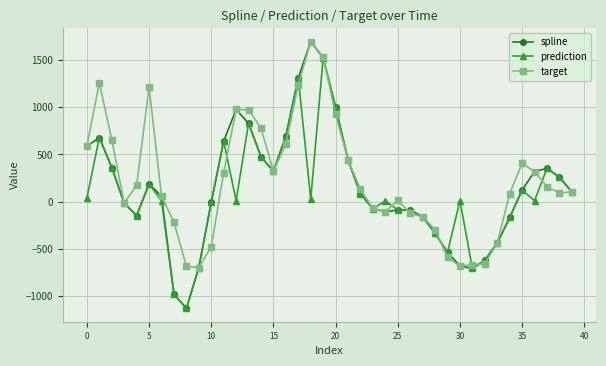

Which series has the largest range (max minus min)?

spline